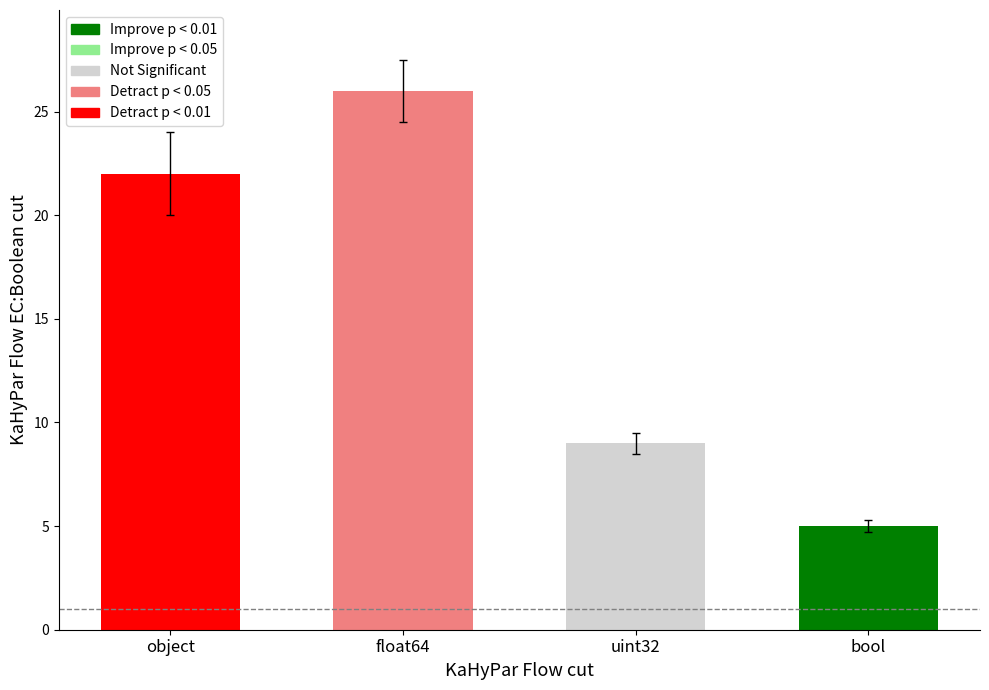

What is the change in value from object to uint32?

-13